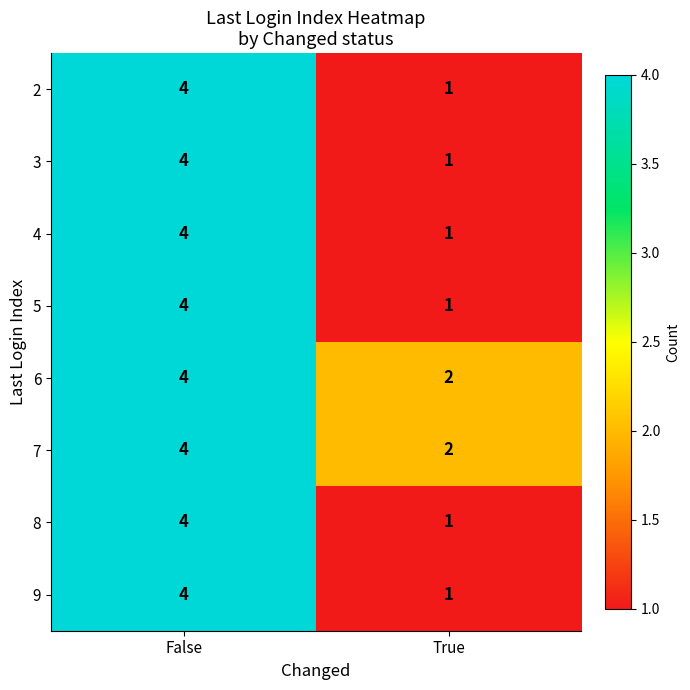

What is the sum of the 4 values at True and False?

5